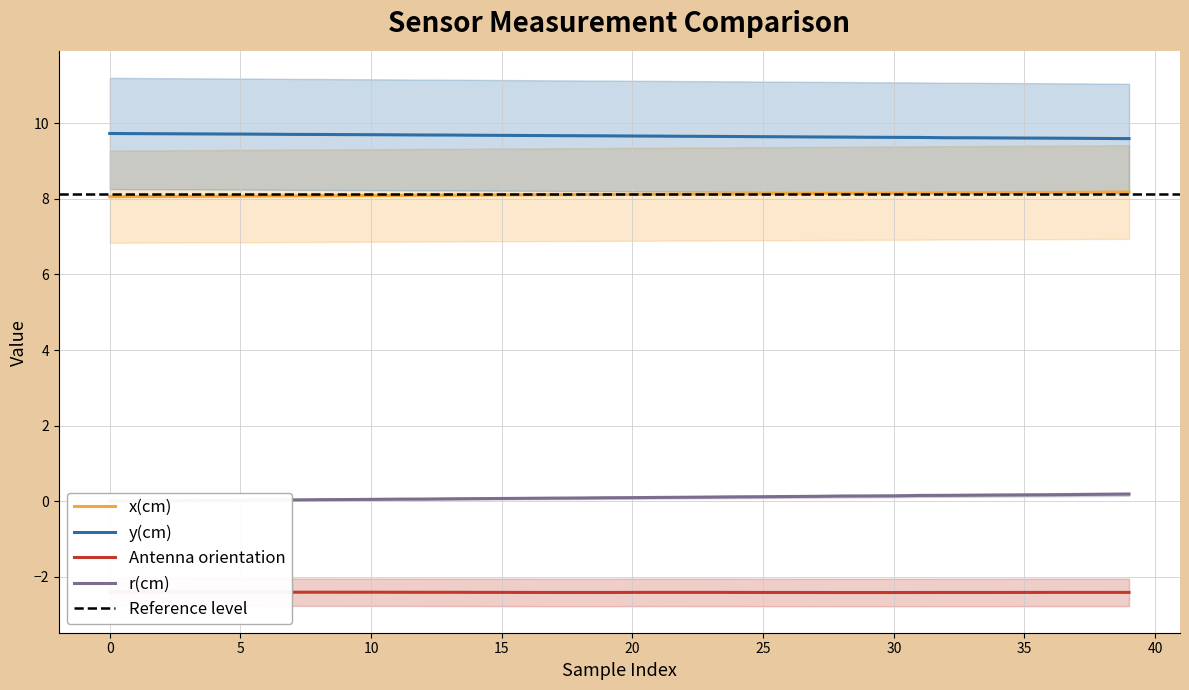

Is this an area chart (filled region under the line)?

No